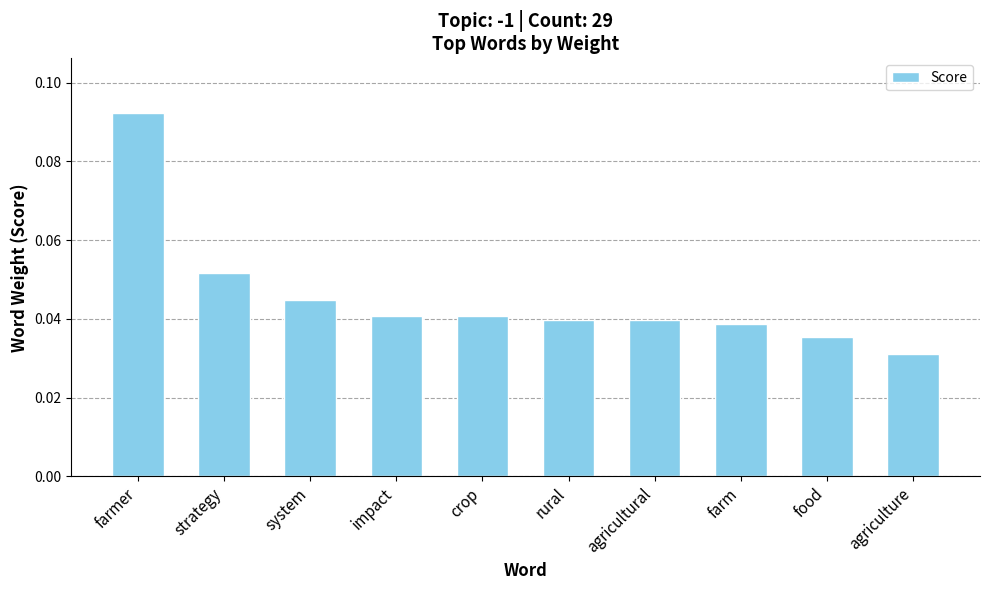

Which label corresponds to the largest value in the chart?

farmer